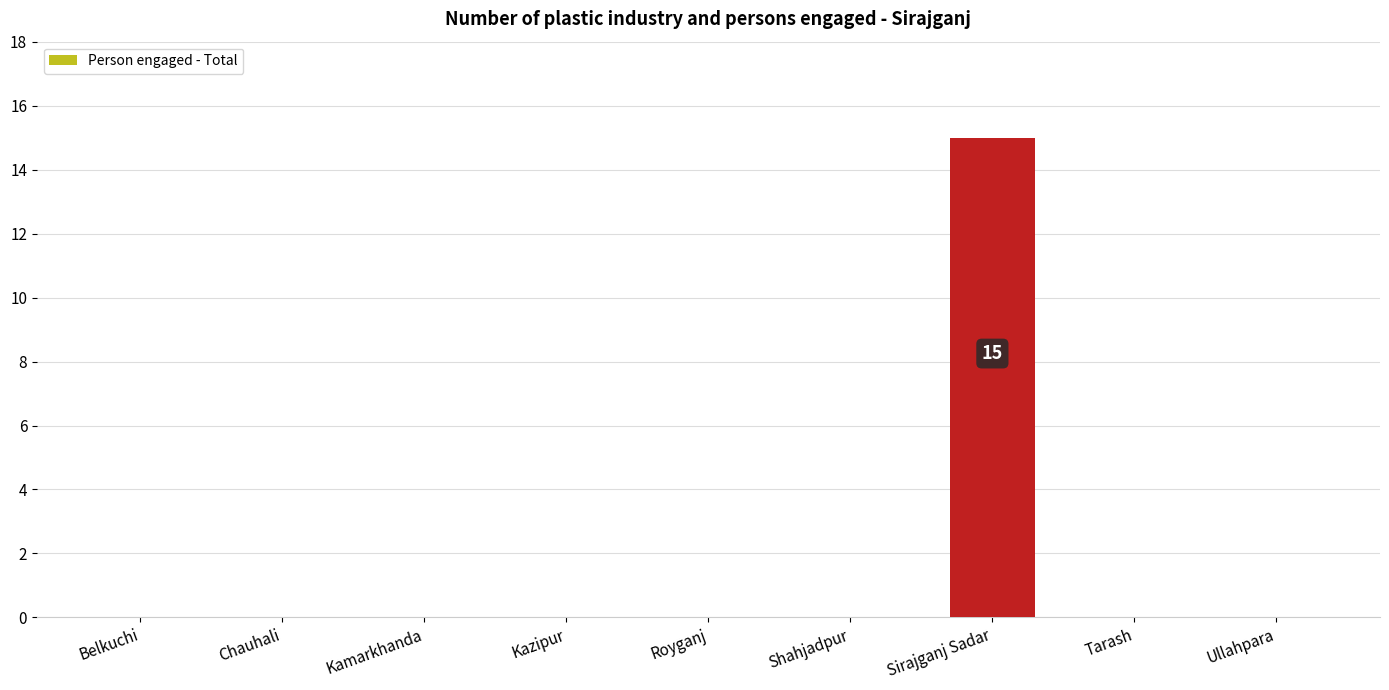

Which has a higher value, Ullahpara or Sirajganj Sadar?

Sirajganj Sadar